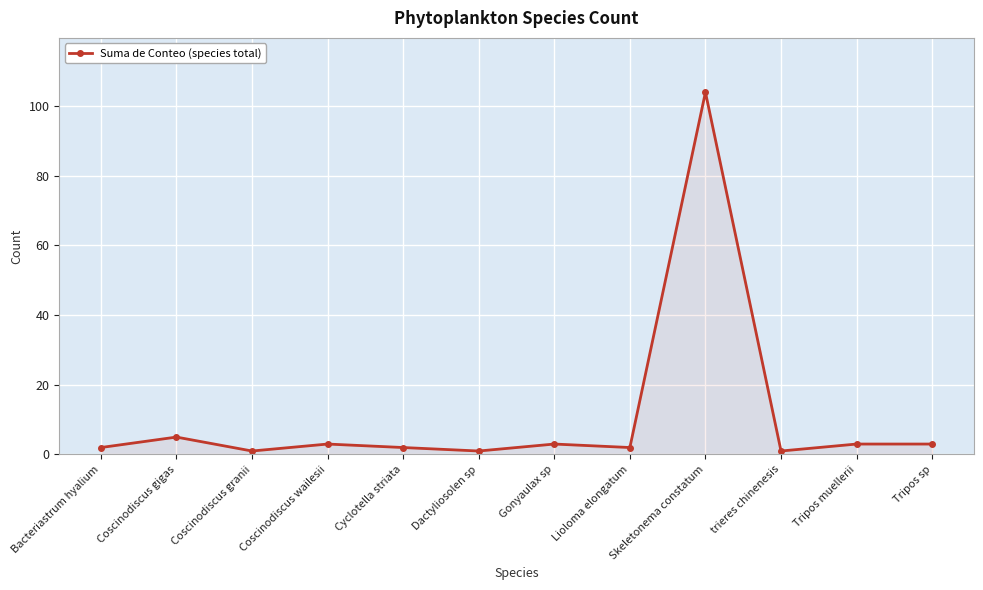

How many data points are less than 3?

6